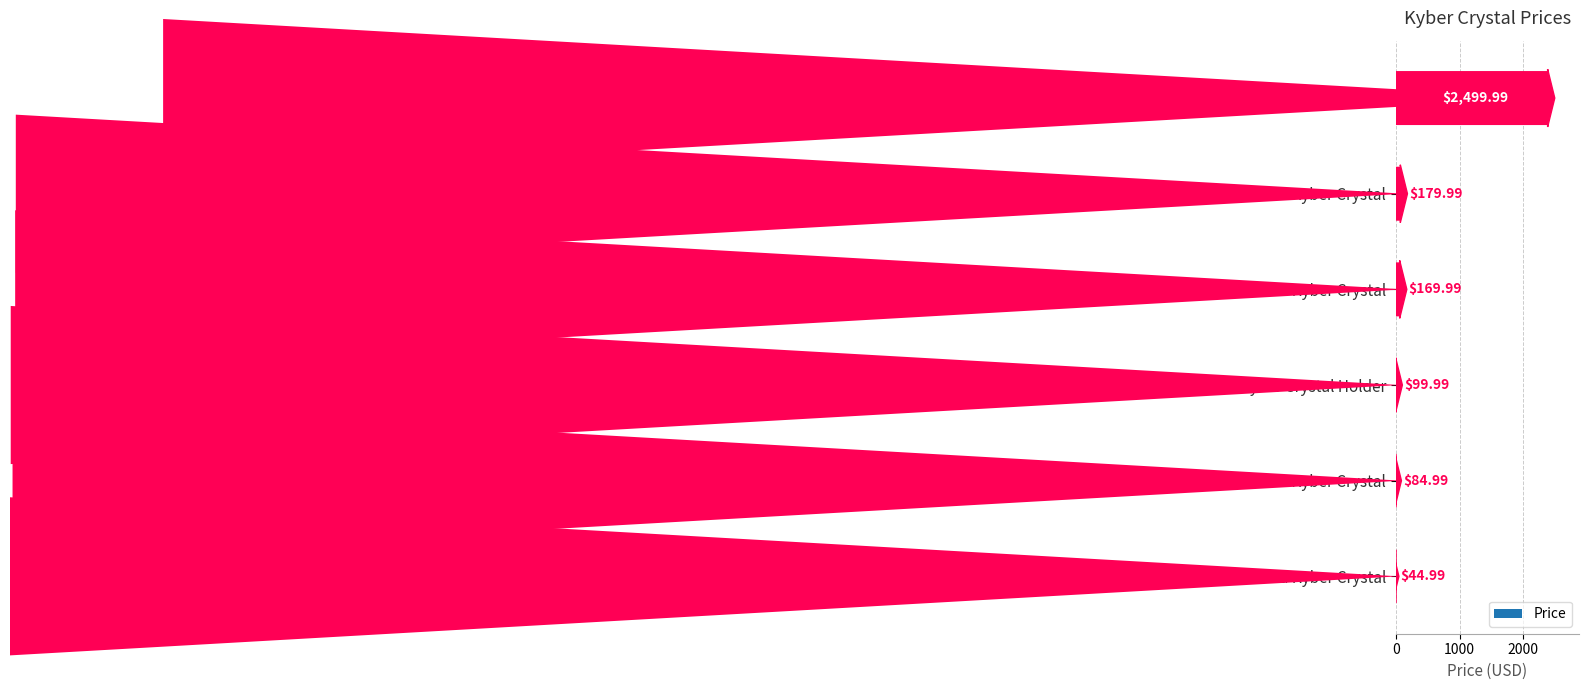

Rank the categories by value from highest to lowest.

Purple Kyber Crystal, Silver Kyber Crystal, Green Kyber Crystal, Kyber Crystal Holder, Blue Kyber Crystal, Red Kyber Crystal